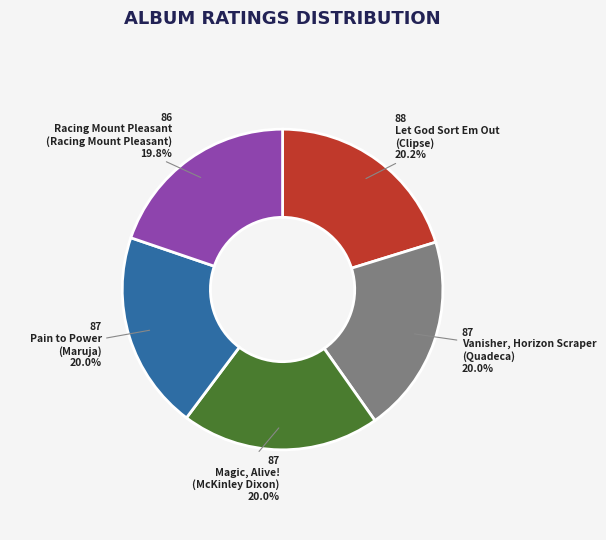

Does any single category account for the majority?

No